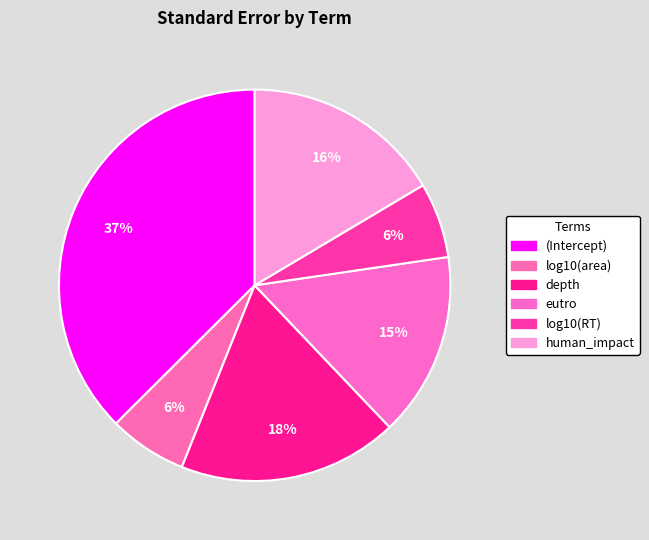

What is the total percentage of log10(area) and eutro?

21.7%